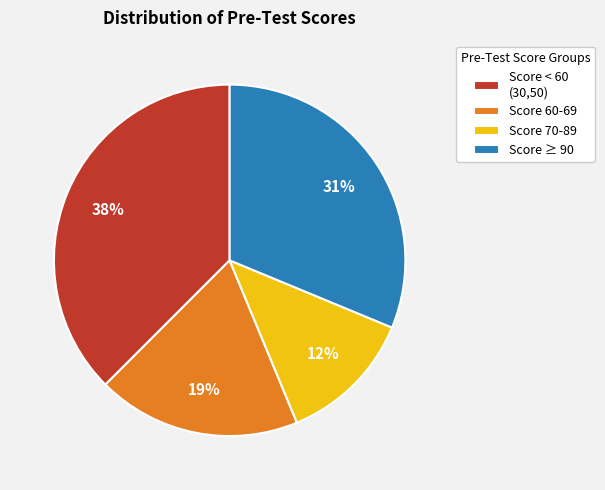

Does any single category account for the majority?

No